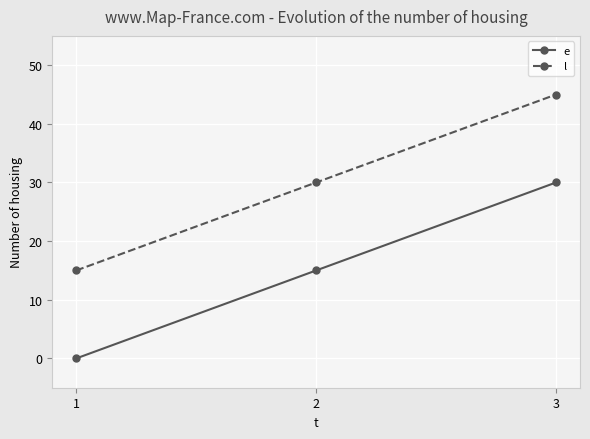

Reading right to left, what are all the values shown in this chart?

e: 30	15	0
l: 45	30	15